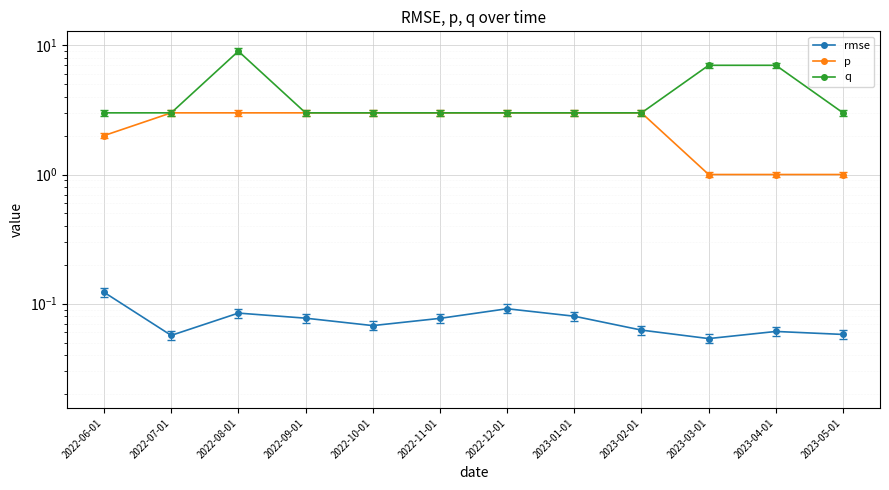

Where is rmse nearest to the value 0?

2023-03-01